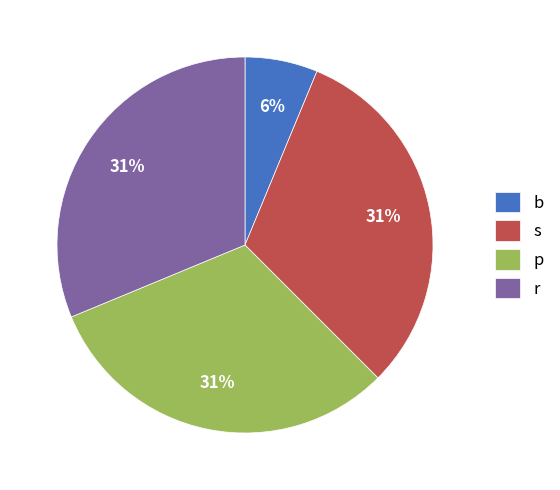

How many slices are in this pie chart?

4